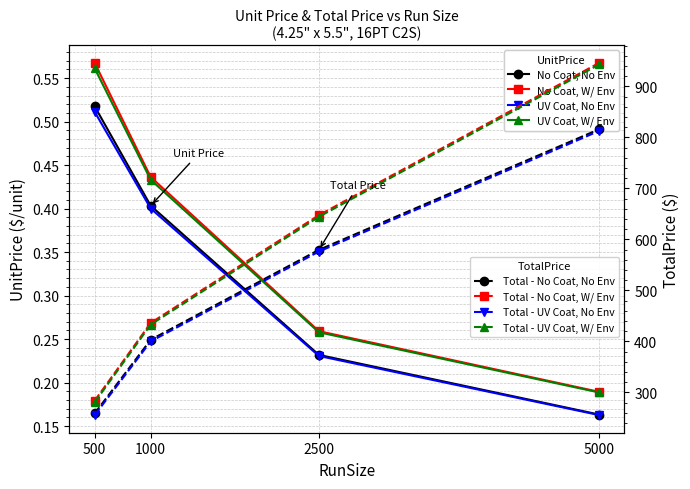

Read the UnitPrice - No Coating, With Envelope value at 500.

0.6